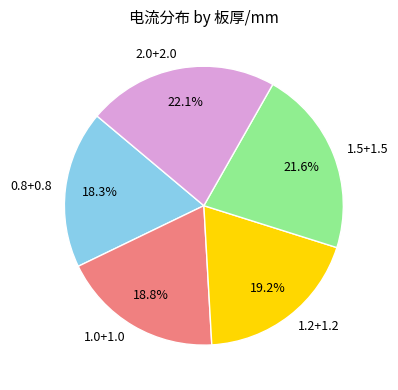

To the nearest percent, what is the difference between the largest and smallest slice percentages?

4%